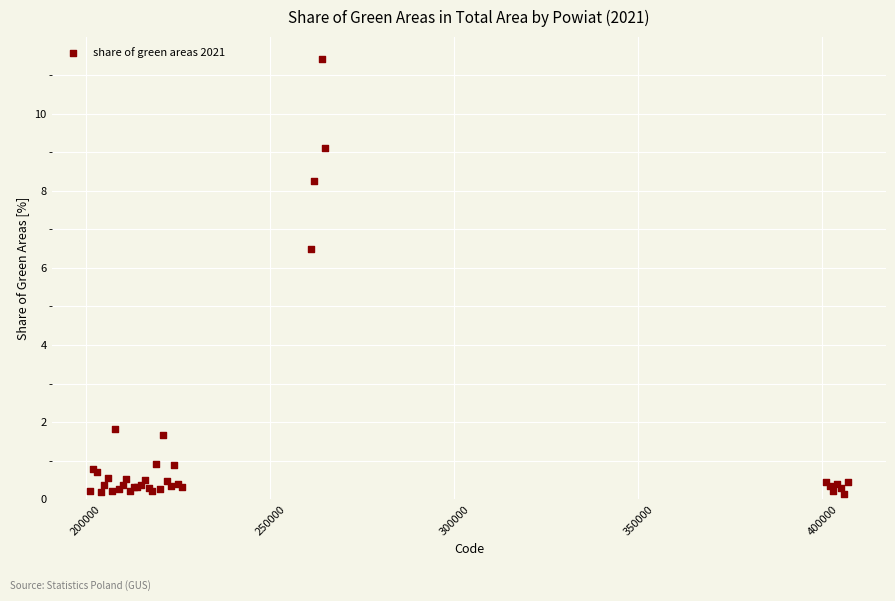

What Y value in the scatter plot is closest to 5?

6.5